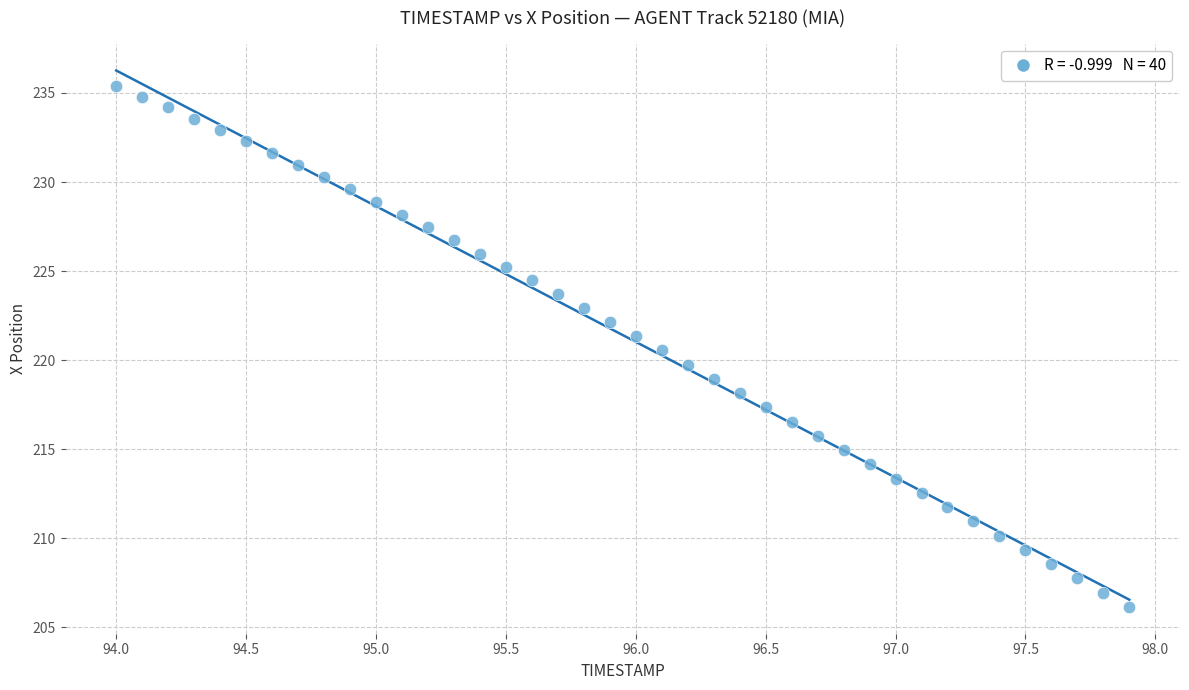

What is the range of X values (max minus min)?

3.9